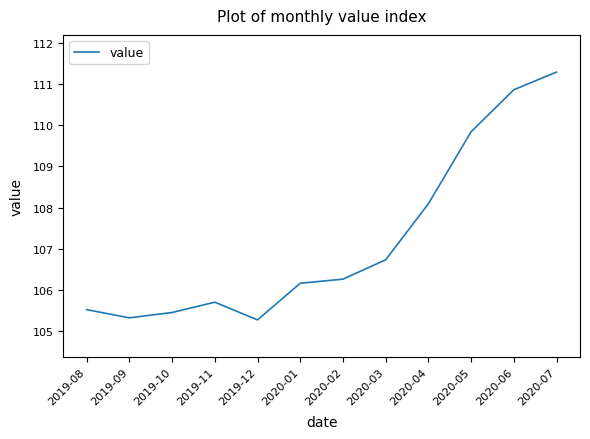

True or false: the data shows 106.2 at 2020-01.

True